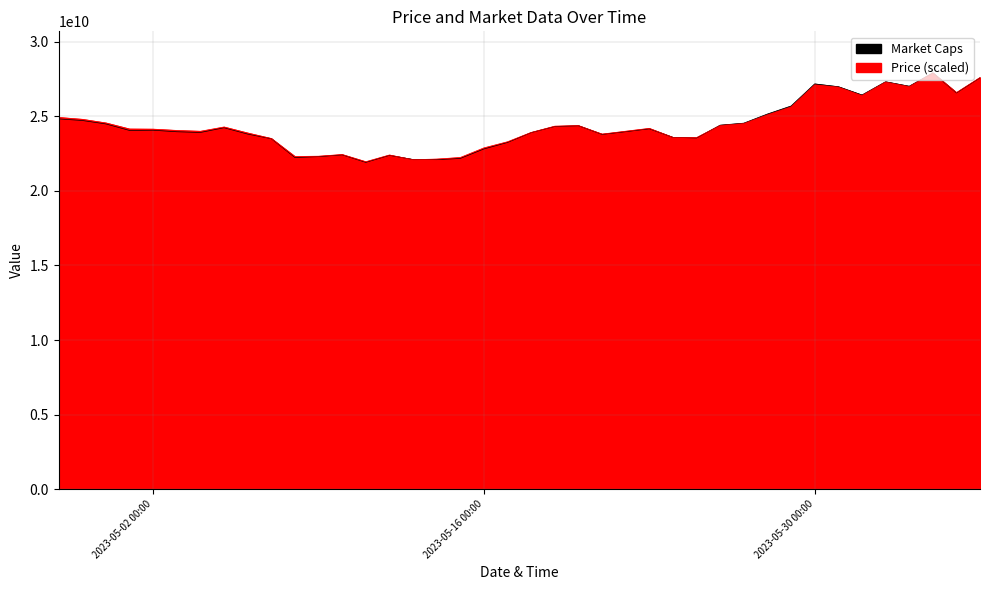

Which label corresponds to the smallest value in the chart?

2023-05-11